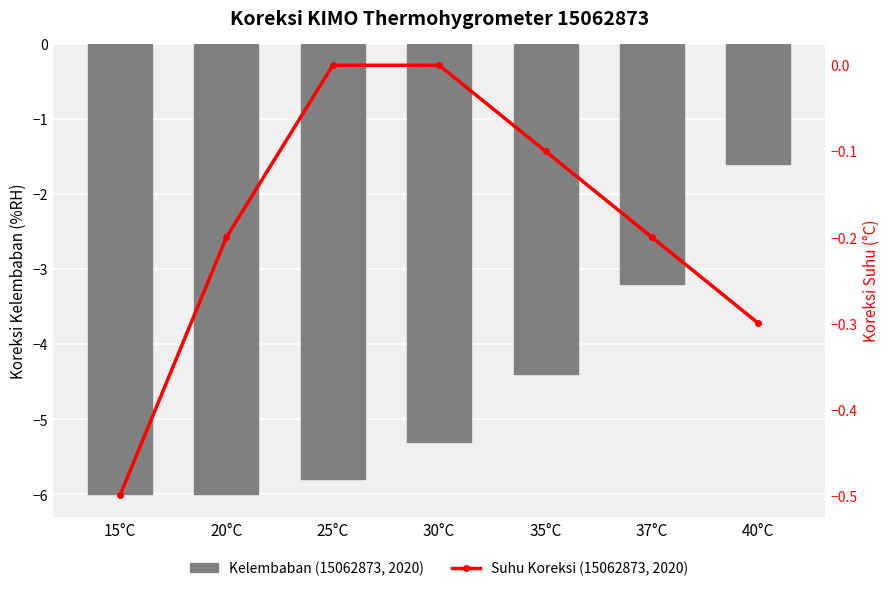

At which label is Kelembaban (15062873, 2020) closest to -3?

37°C